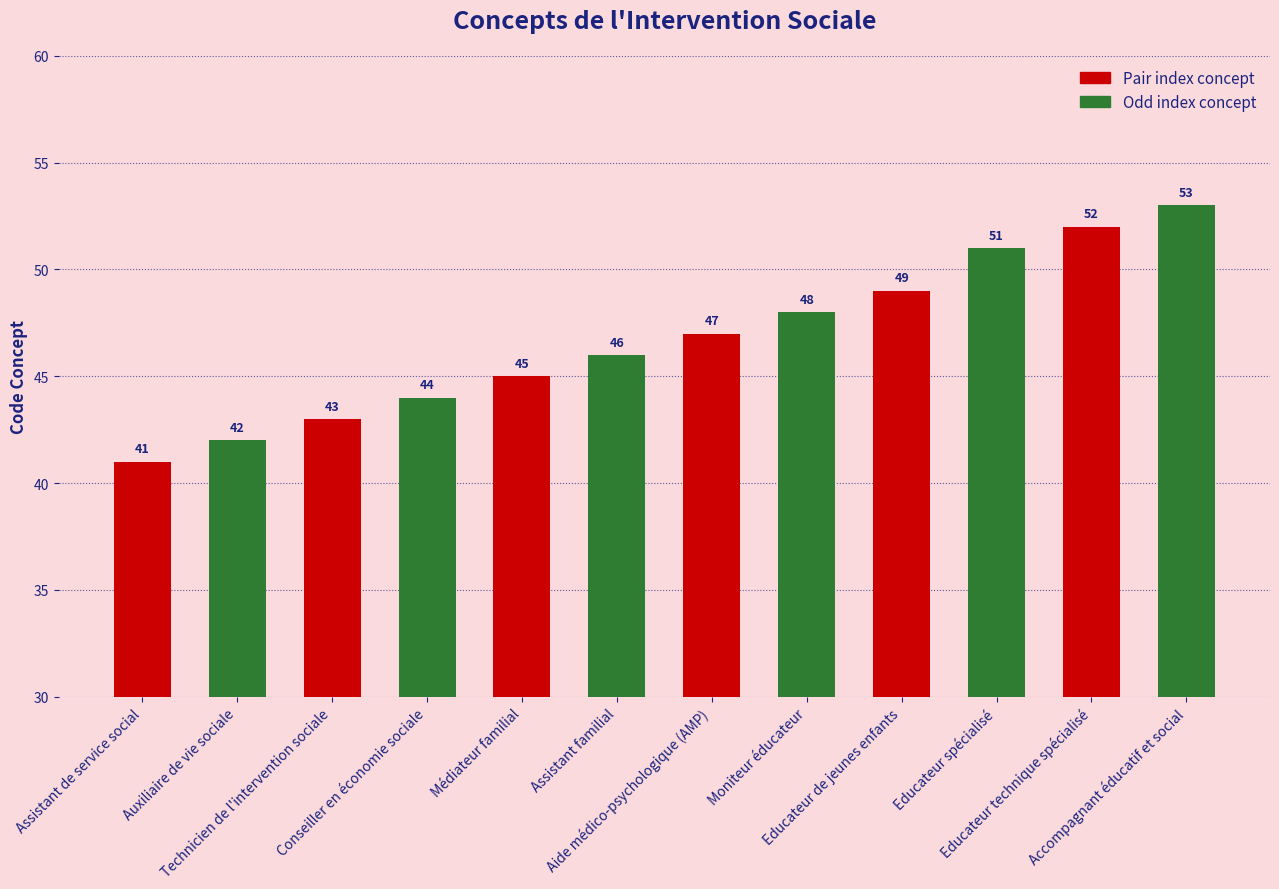

List the labels in order of value, largest first.

Accompagnant éducatif et social, Educateur technique spécialisé, Educateur spécialisé, Educateur de jeunes enfants, Moniteur éducateur, Aide médico-psychologique (AMP), Assistant familial, Médiateur familial, Conseiller en économie sociale, Technicien de l'intervention sociale, Auxiliaire de vie sociale, Assistant de service social